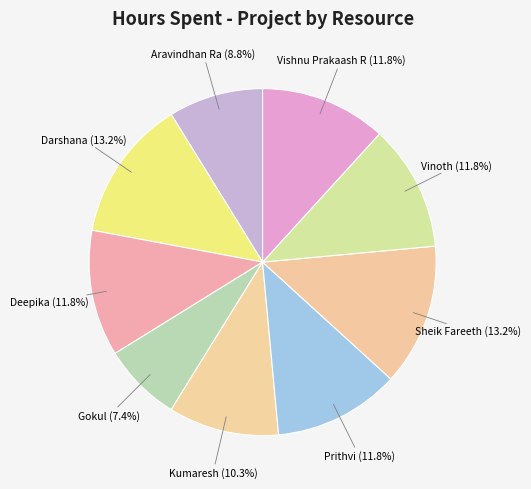

To the nearest percent, what is the difference between the largest and smallest slice percentages?

6%